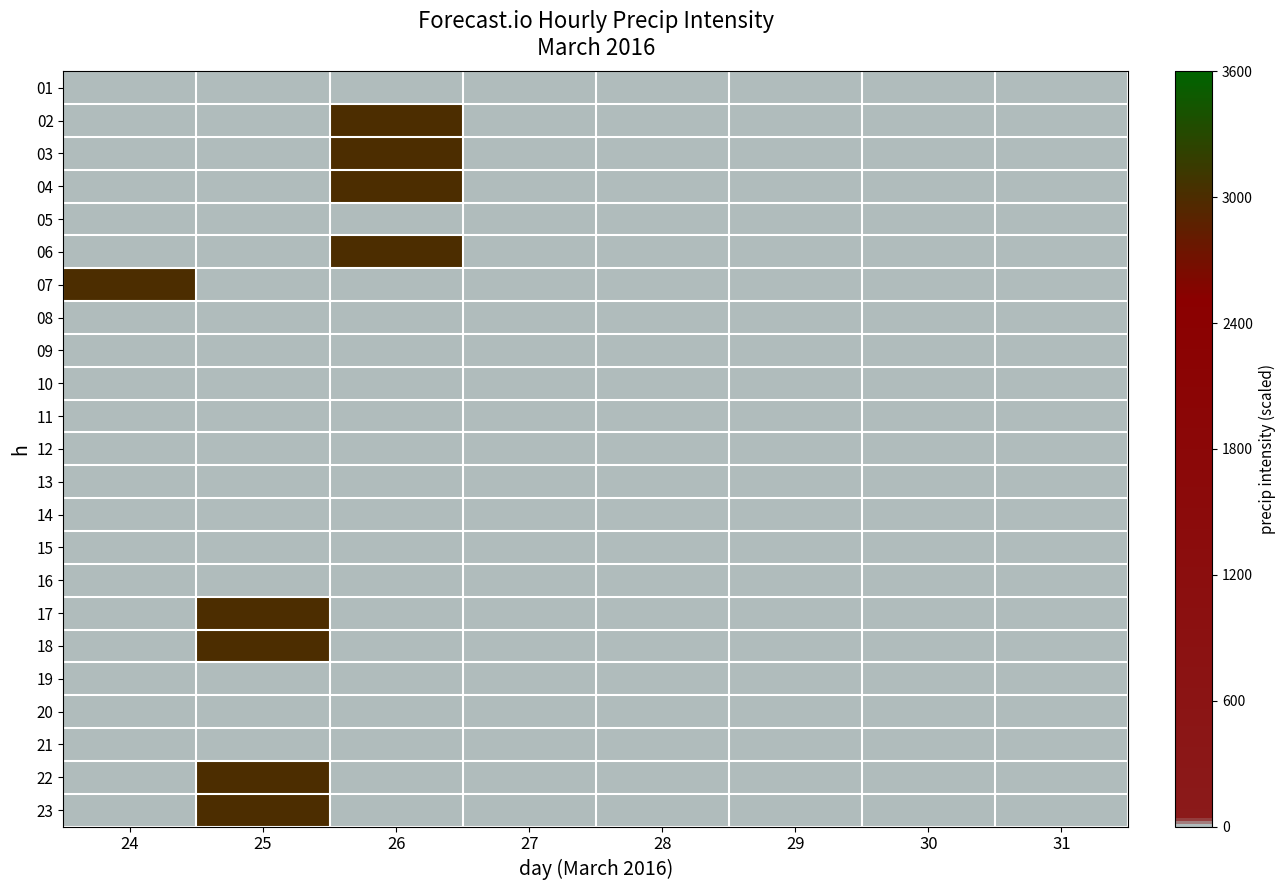

Reading left to right, what are all the values shown in this chart?

01: 24=0	25=0	26=0	27=0	28=0	29=0	30=0	31=0
02: 24=0	25=0	26=3000	27=0	28=0	29=0	30=0	31=0
03: 24=0	25=0	26=3000	27=0	28=0	29=0	30=0	31=0
04: 24=0	25=0	26=3000	27=0	28=0	29=0	30=0	31=0
05: 24=0	25=0	26=0	27=0	28=0	29=0	30=0	31=0
06: 24=0	25=0	26=3000	27=0	28=0	29=0	30=0	31=0
07: 24=3000	25=0	26=0	27=0	28=0	29=0	30=0	31=0
08: 24=0	25=0	26=0	27=0	28=0	29=0	30=0	31=0
09: 24=0	25=0	26=0	27=0	28=0	29=0	30=0	31=0
10: 24=0	25=0	26=0	27=0	28=0	29=0	30=0	31=0
11: 24=0	25=0	26=0	27=0	28=0	29=0	30=0	31=0
12: 24=0	25=0	26=0	27=0	28=0	29=0	30=0	31=0
13: 24=0	25=0	26=0	27=0	28=0	29=0	30=0	31=0
14: 24=0	25=0	26=0	27=0	28=0	29=0	30=0	31=0
15: 24=0	25=0	26=0	27=0	28=0	29=0	30=0	31=0
16: 24=0	25=0	26=0	27=0	28=0	29=0	30=0	31=0
17: 24=0	25=3000	26=0	27=0	28=0	29=0	30=0	31=0
18: 24=0	25=3000	26=0	27=0	28=0	29=0	30=0	31=0
19: 24=0	25=0	26=0	27=0	28=0	29=0	30=0	31=0
20: 24=0	25=0	26=0	27=0	28=0	29=0	30=0	31=0
21: 24=0	25=0	26=0	27=0	28=0	29=0	30=0	31=0
22: 24=0	25=3000	26=0	27=0	28=0	29=0	30=0	31=0
23: 24=0	25=3000	26=0	27=0	28=0	29=0	30=0	31=0